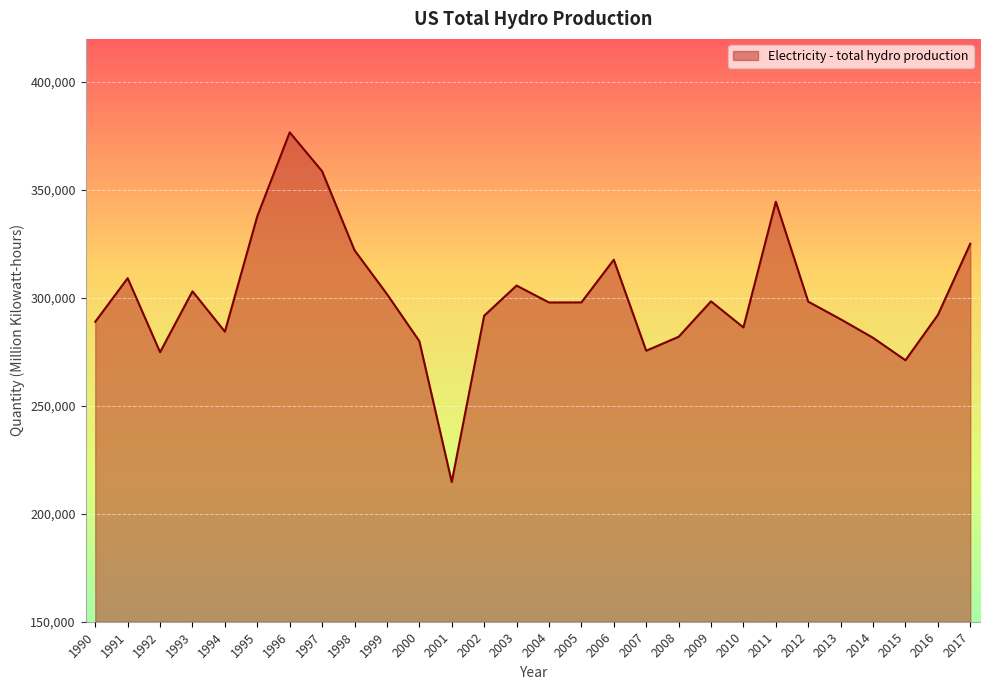

Which category has the lowest value across all series?

2001